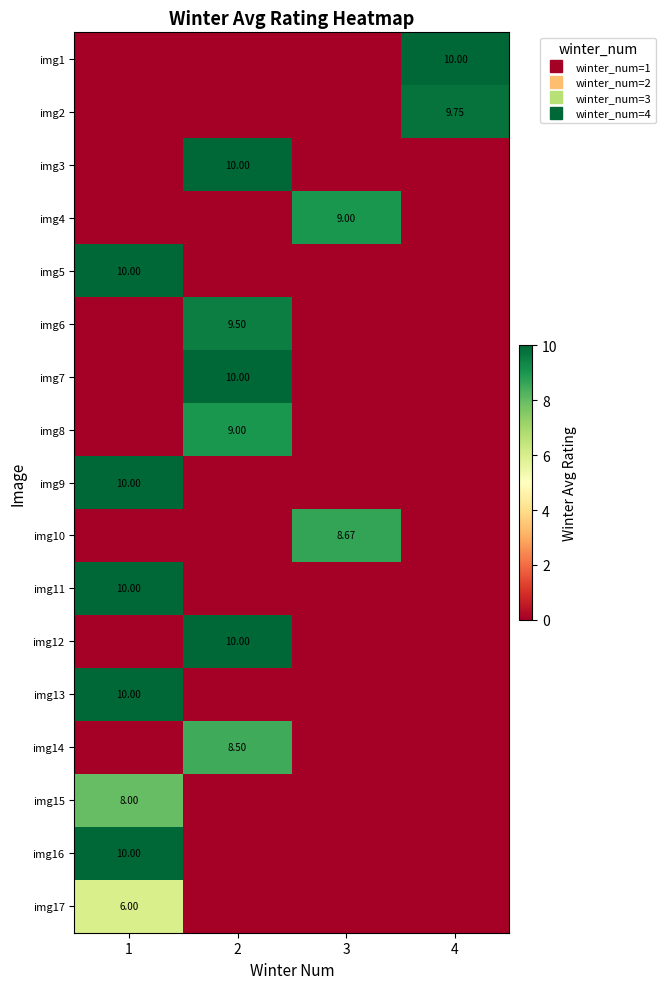

What is the difference between the maximum and minimum values in the img7 series?

10.0